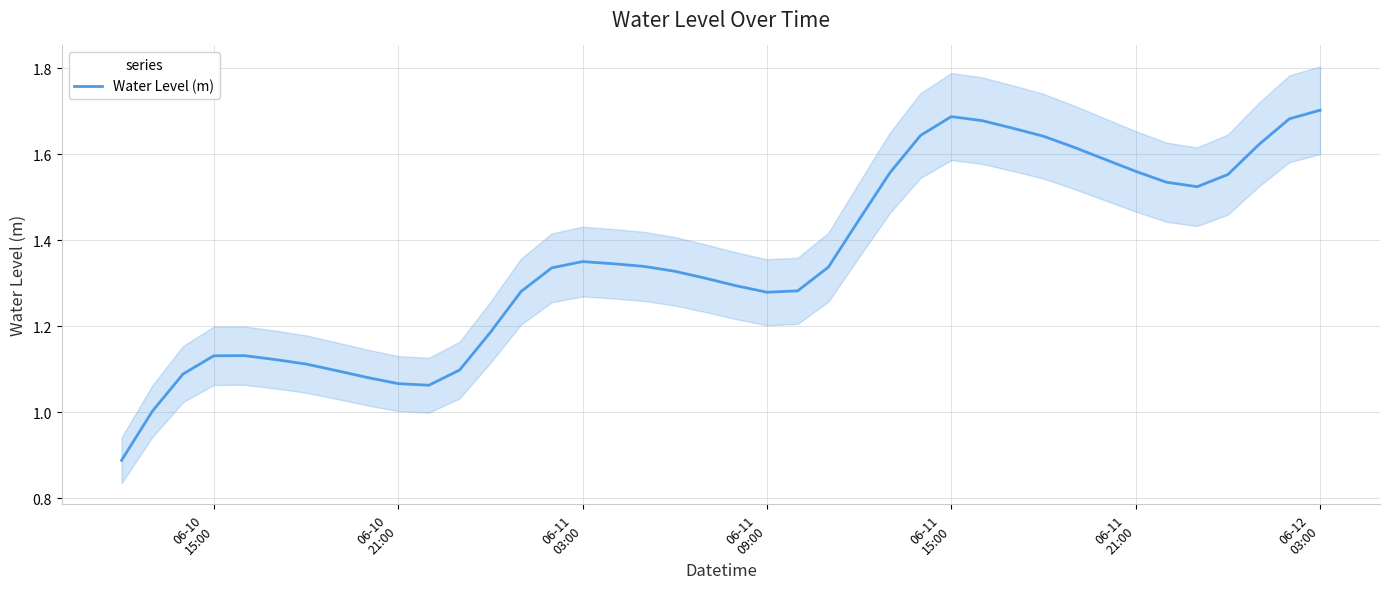

What is the average value?

1.4